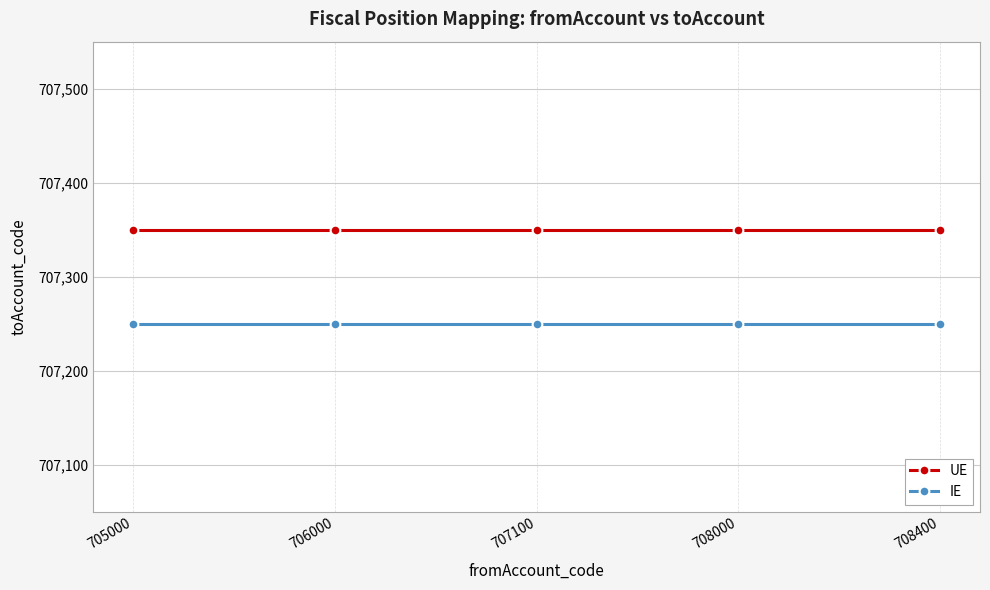

True or false: IE has a value of 707250 at 708400.

True